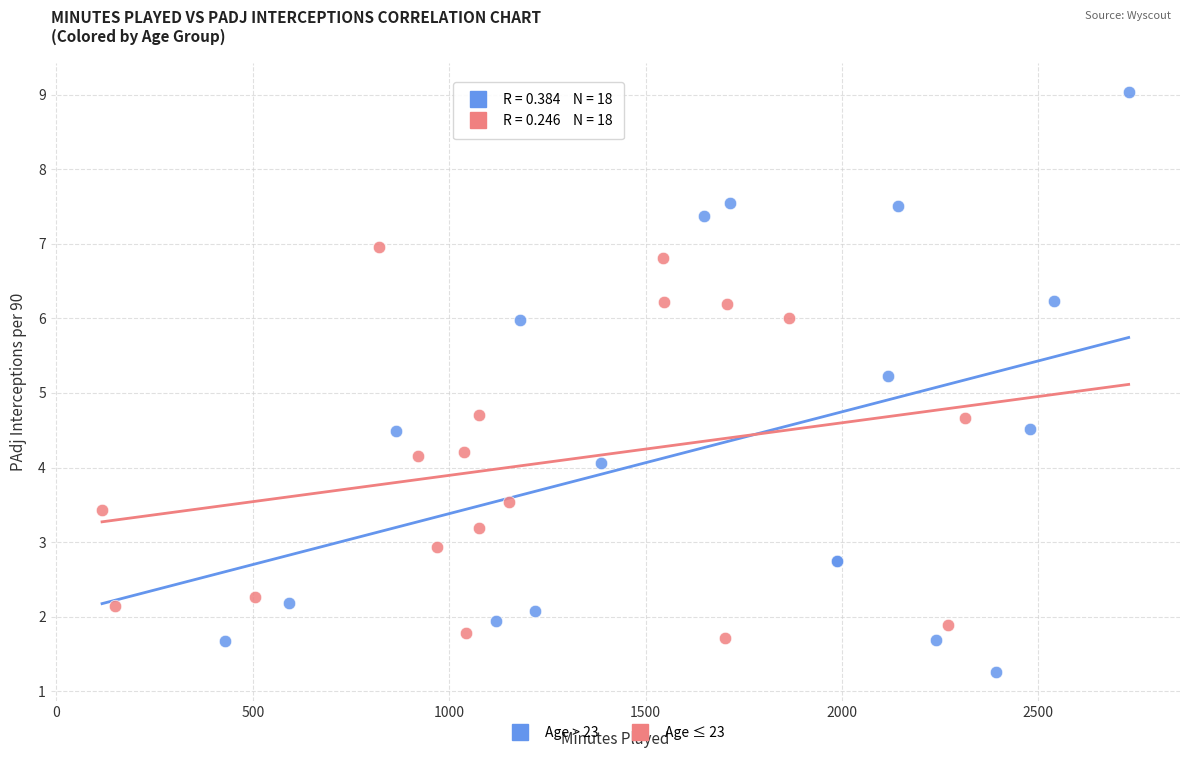

Which series contains the lowest Y value?

Age > 23